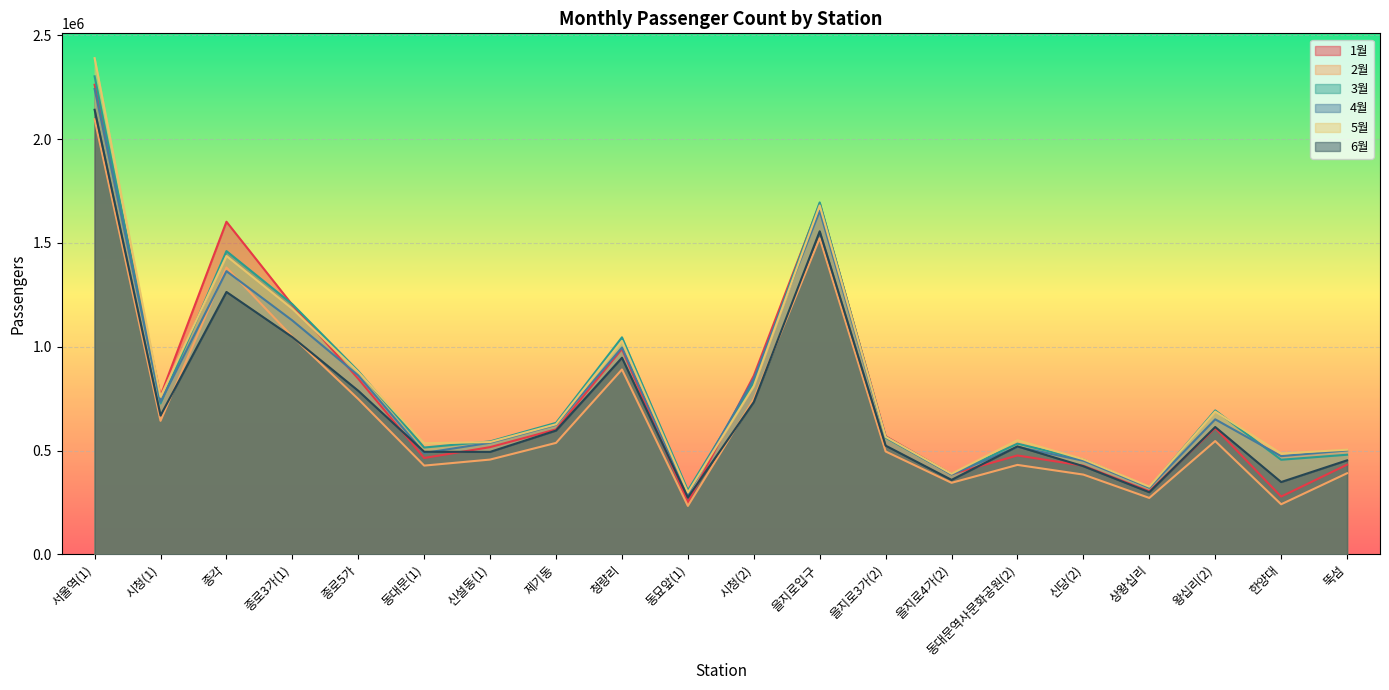

Where is the first local maximum for 3월?

종각